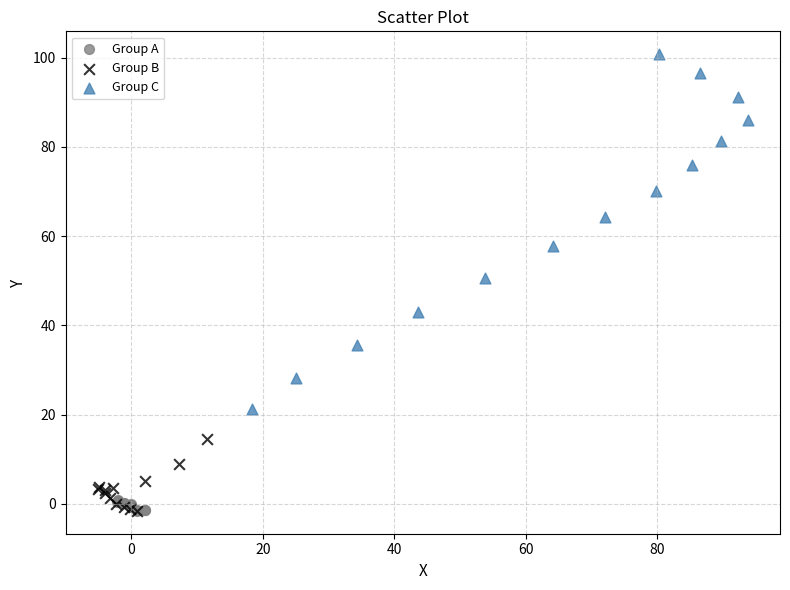

Which series reaches the maximum Y coordinate?

Group C